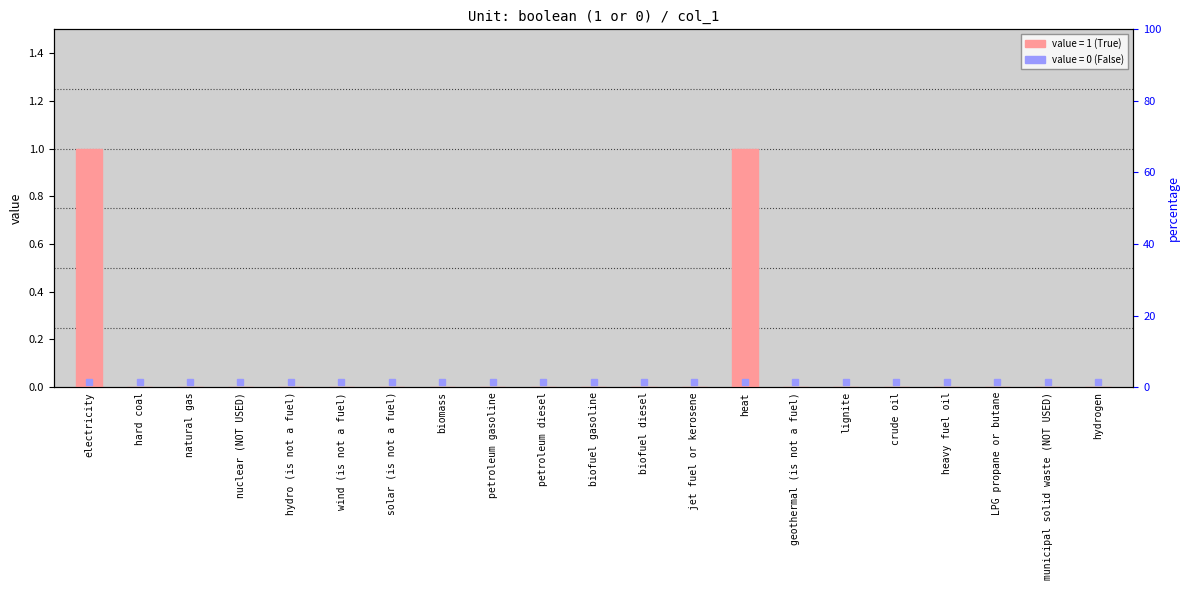

Which has a higher value, petroleum gasoline or hydro (is not a fuel)?

petroleum gasoline